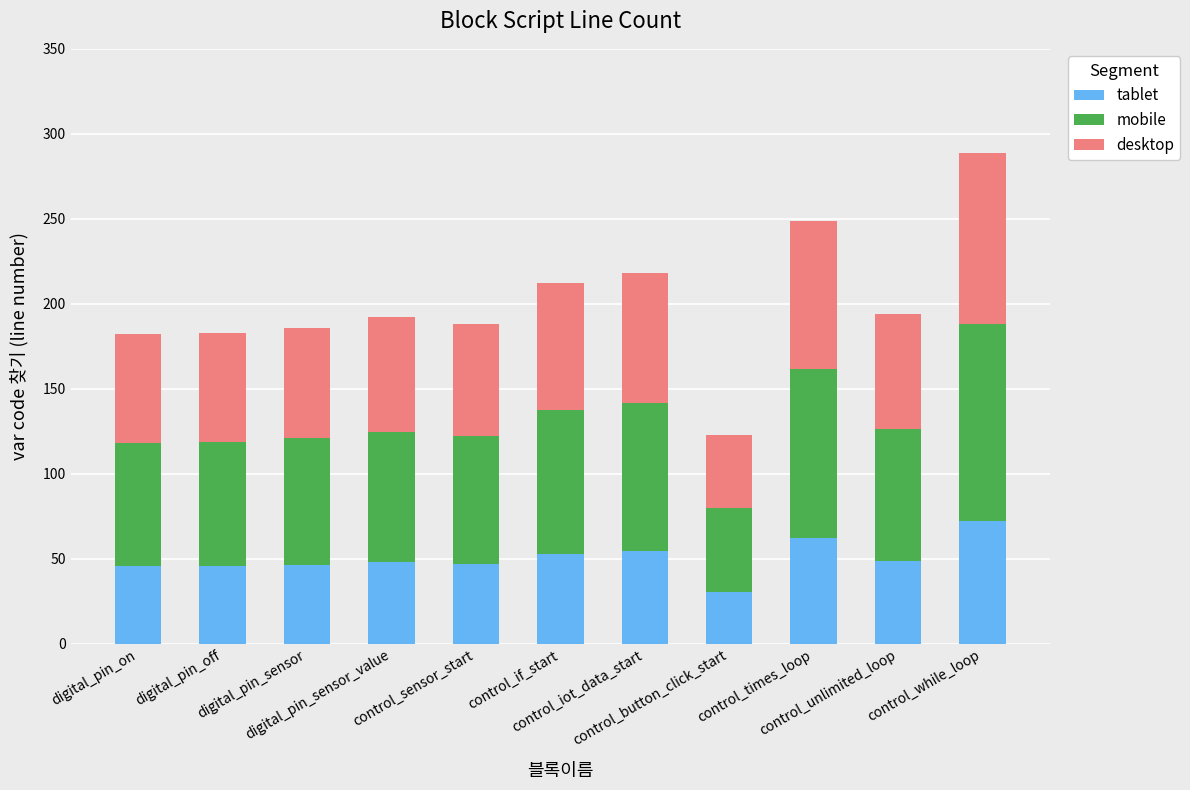

What is the lowest value of the tablet series?

30.8